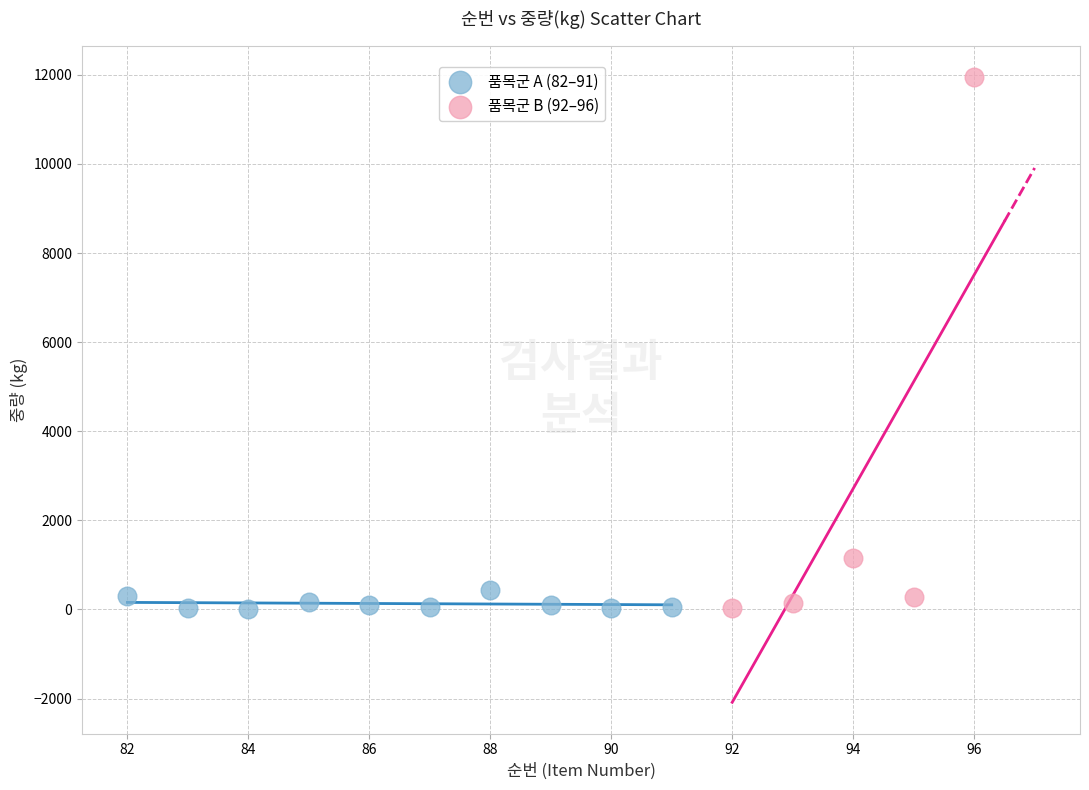

Which series reaches the maximum Y coordinate?

품목군 B (92–96)